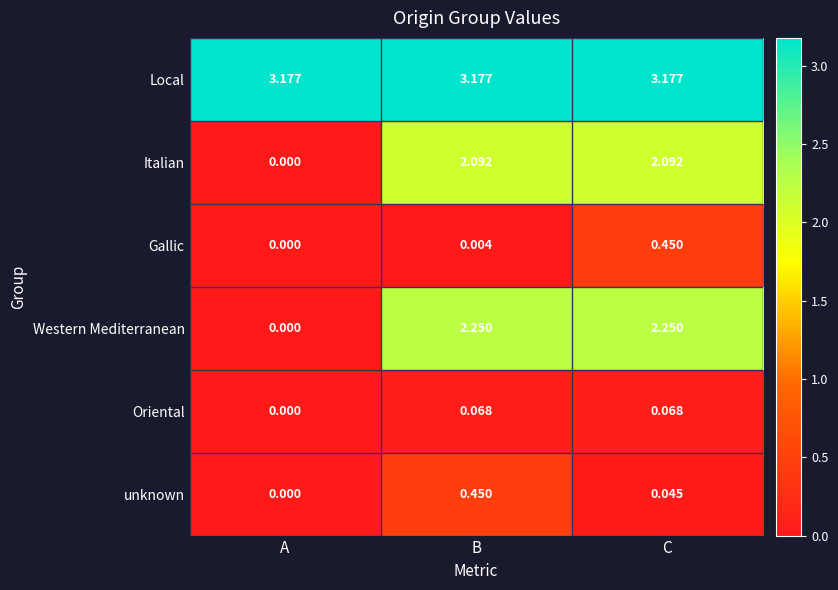

Is the value of Western Mediterranean at A greater than the value of Italian at B?

No